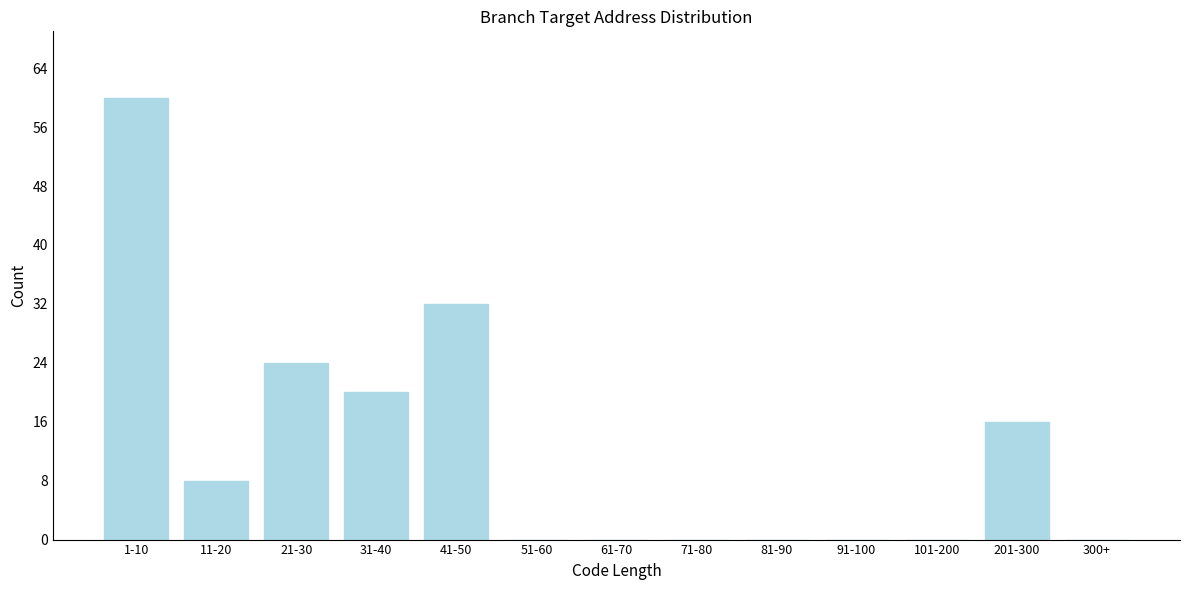

Reading left to right, what are all the values shown in this chart?

1-10=60	11-20=8	21-30=24	31-40=20	41-50=32	51-60=0	61-70=0	71-80=0	81-90=0	91-100=0	101-200=0	201-300=16	300+=0